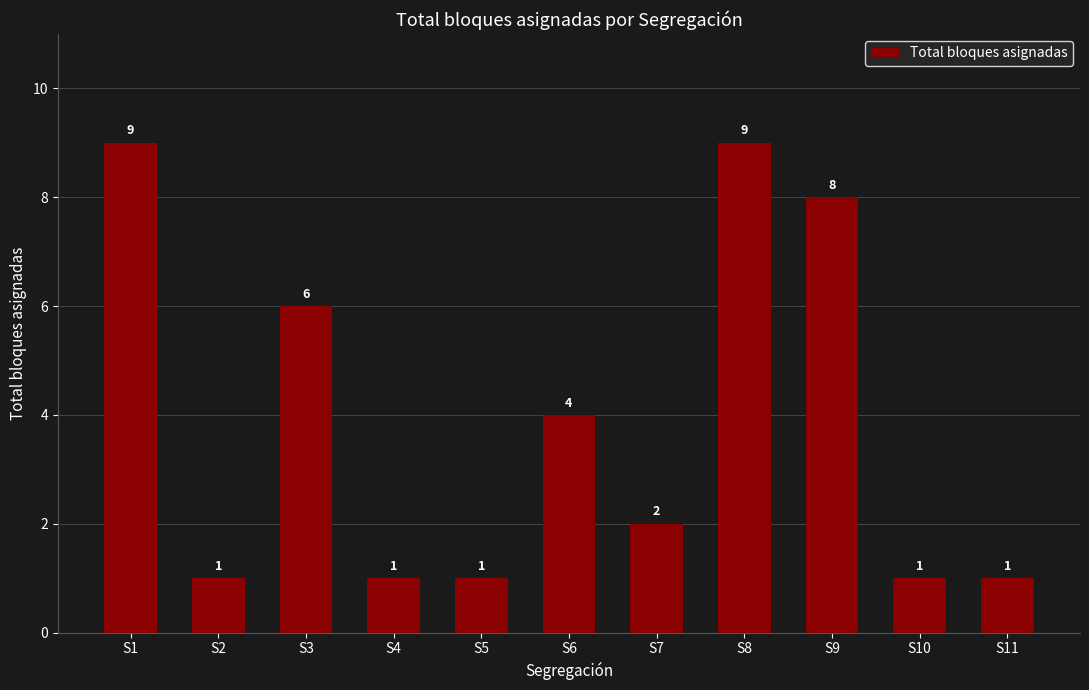

What is the change in value from S3 to S10?

-5